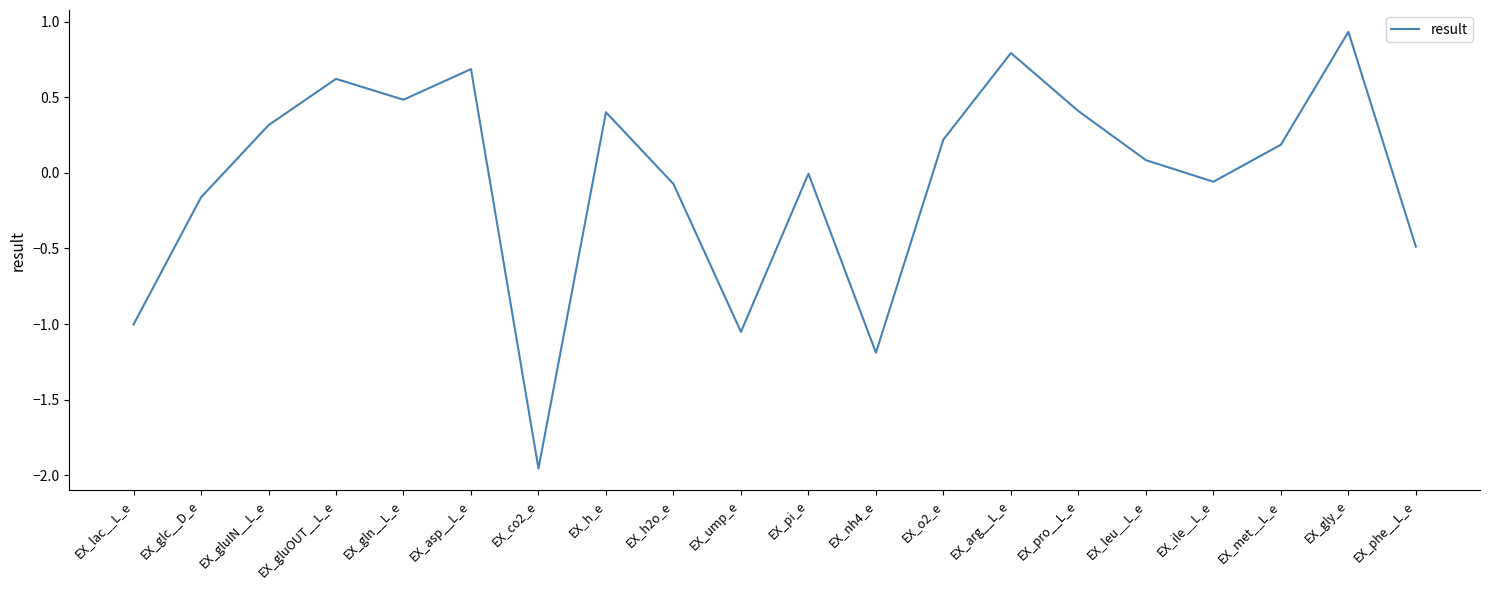

At which category does the chart reach its minimum across all series?

EX_co2_e